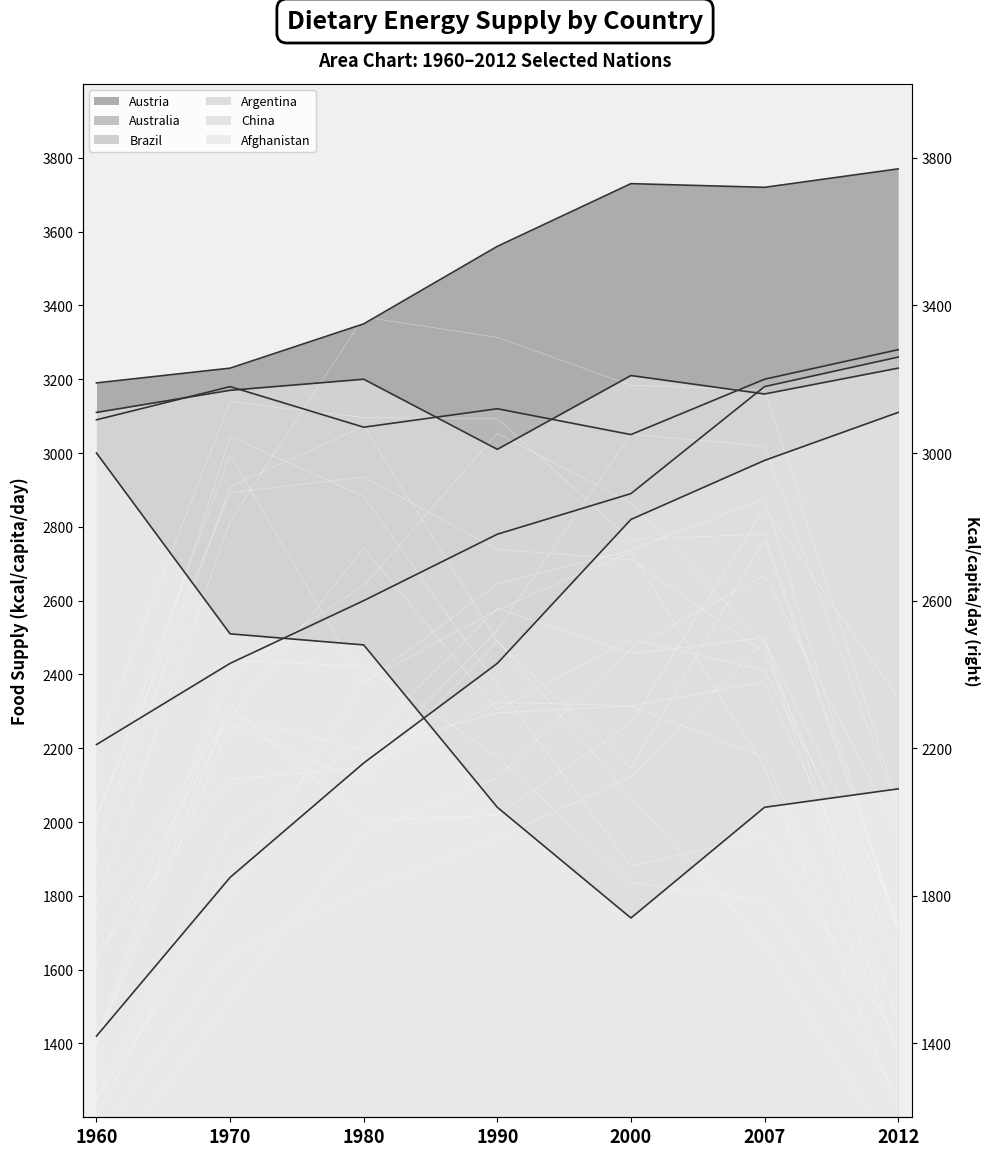

The value of Austria at 1970 is 1228. True or false?

False